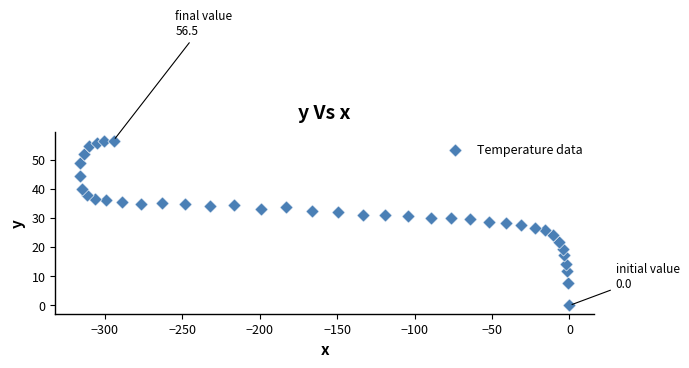

What is the range of Y values (max minus min)?

56.5